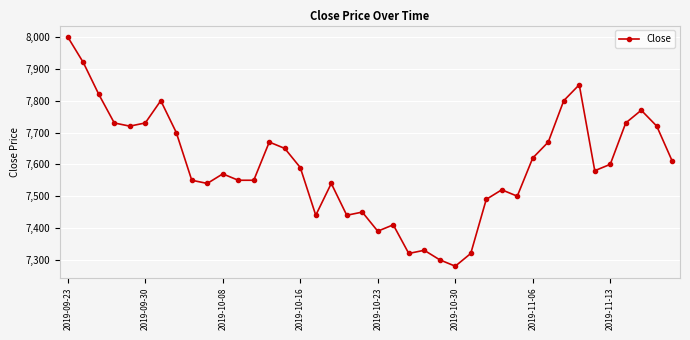

How many distinct data groups are displayed?

1